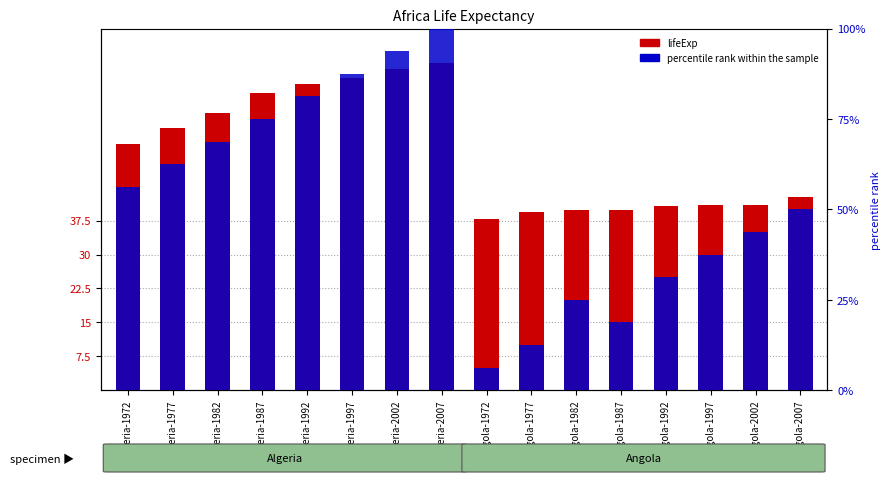

What value does the percentile rank within the sample series have at Angola-1977?

12.5